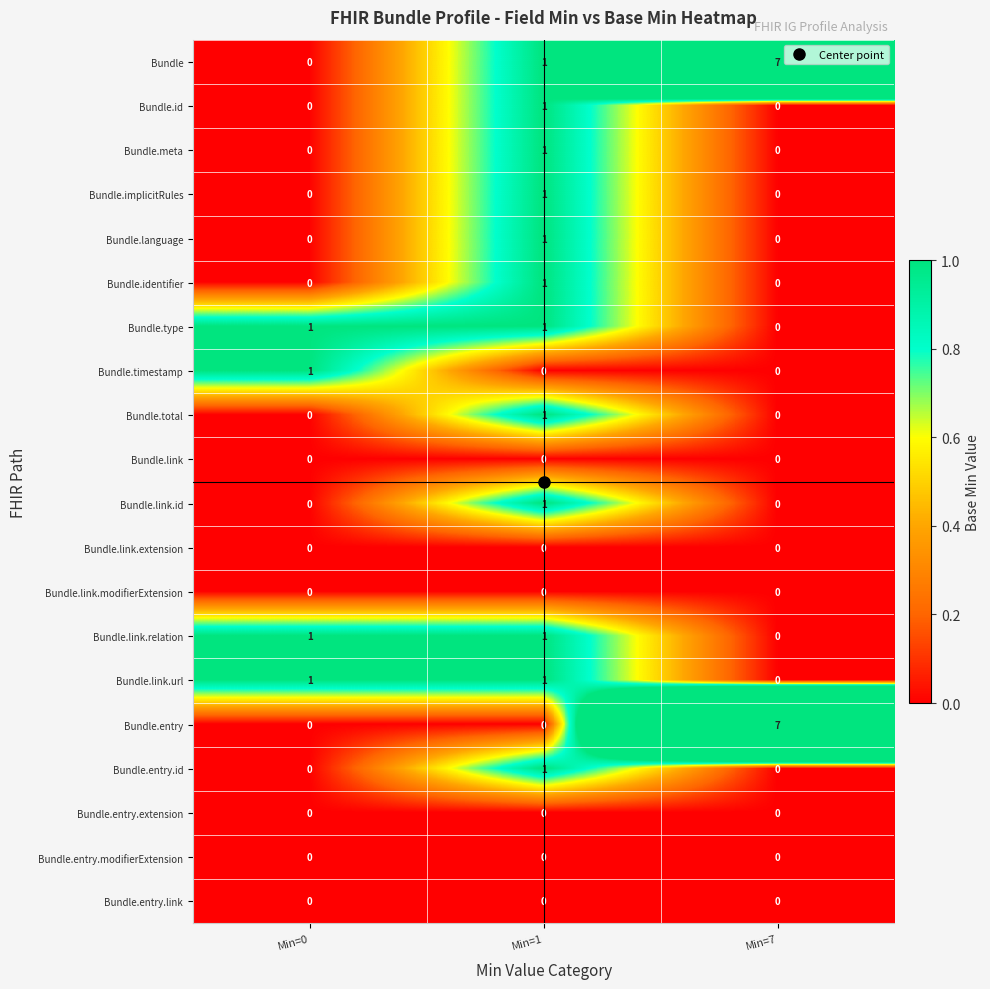

How many Bundle.link.url values are between 0 and 1?

3